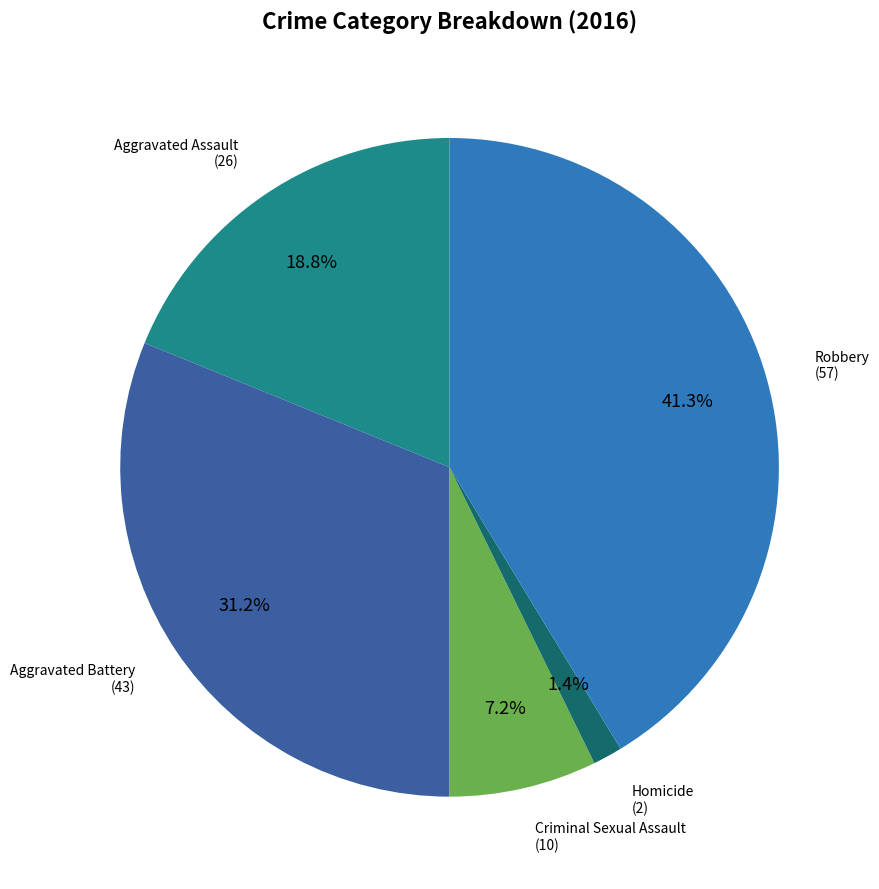

Does any single category account for the majority?

No